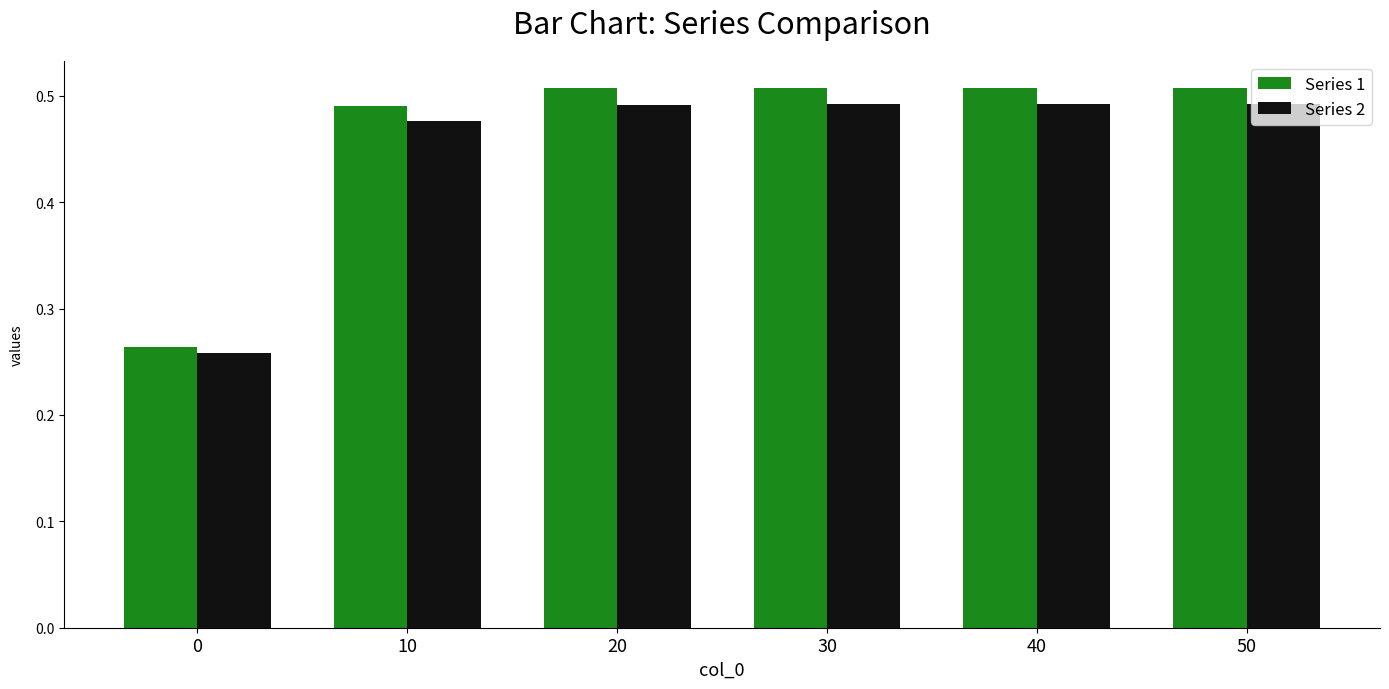

Does the chart contain any negative values?

No